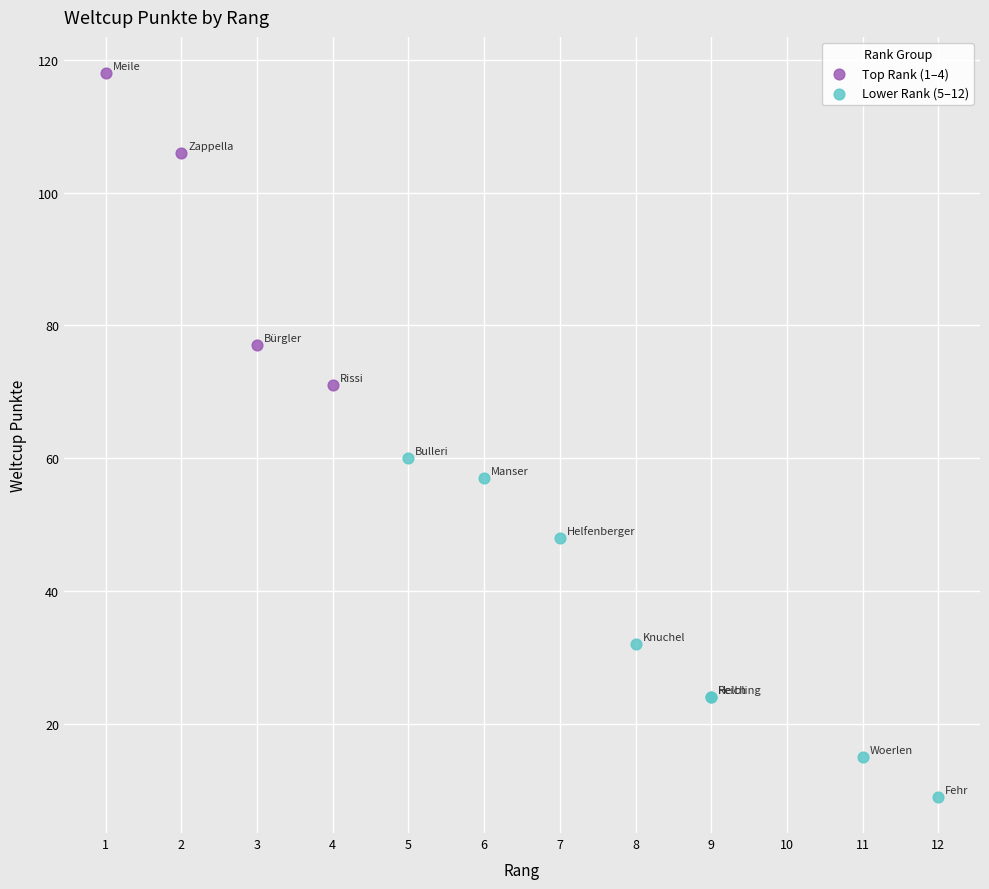

Which series contains the lowest Y value?

Lower Rank (5–12)